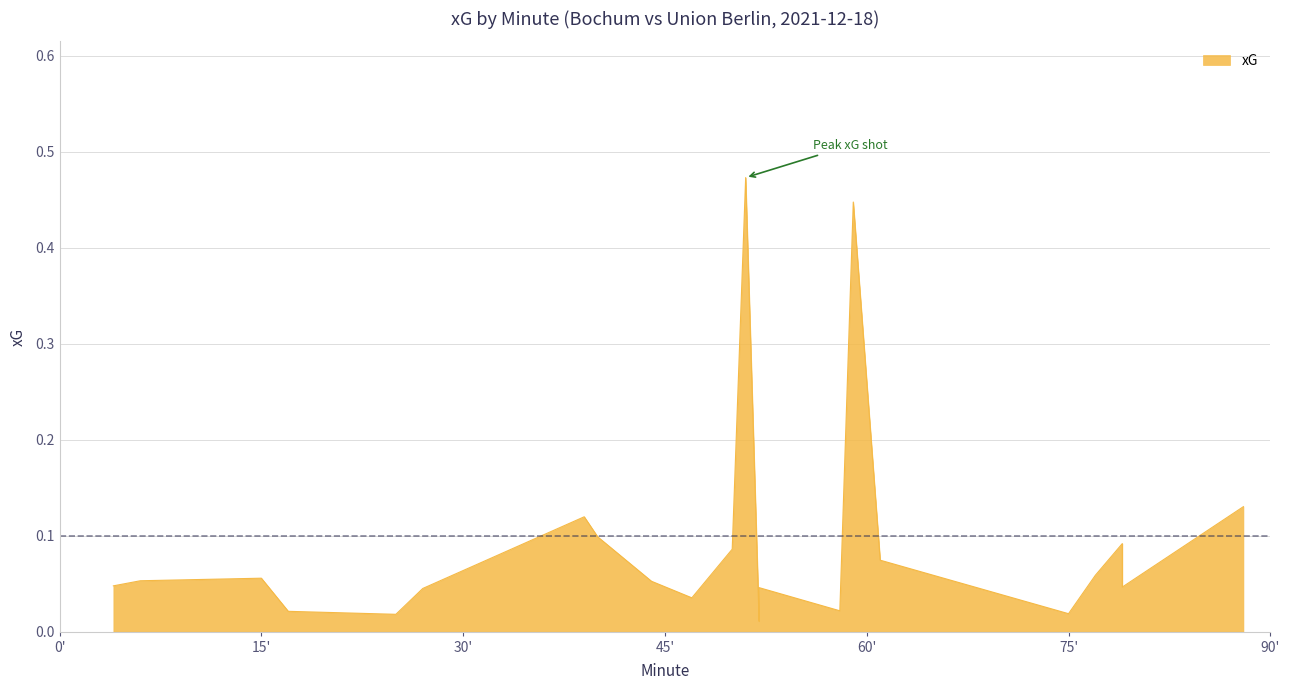

What is the sum of all values?

2.1